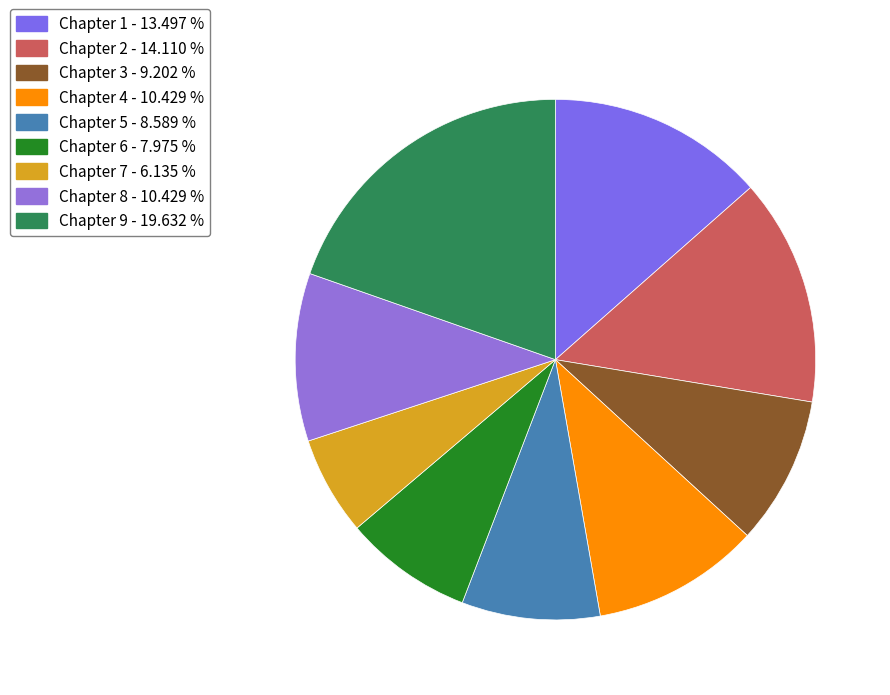

Is it true that Chapter 4 is 10% of the pie?

True